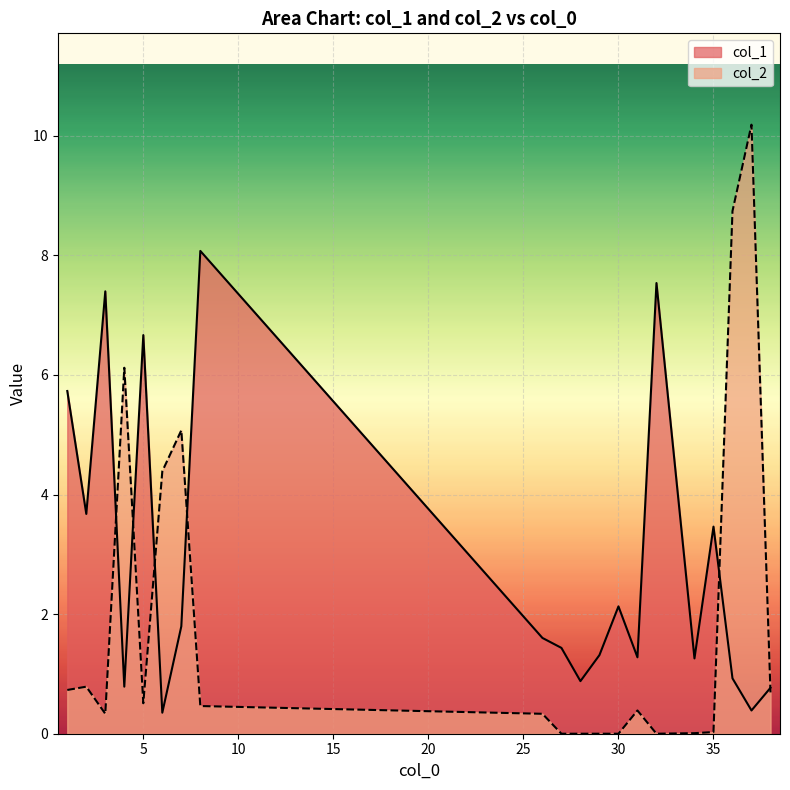

What is the value of the col_2 point at the 5th from the left?

0.5